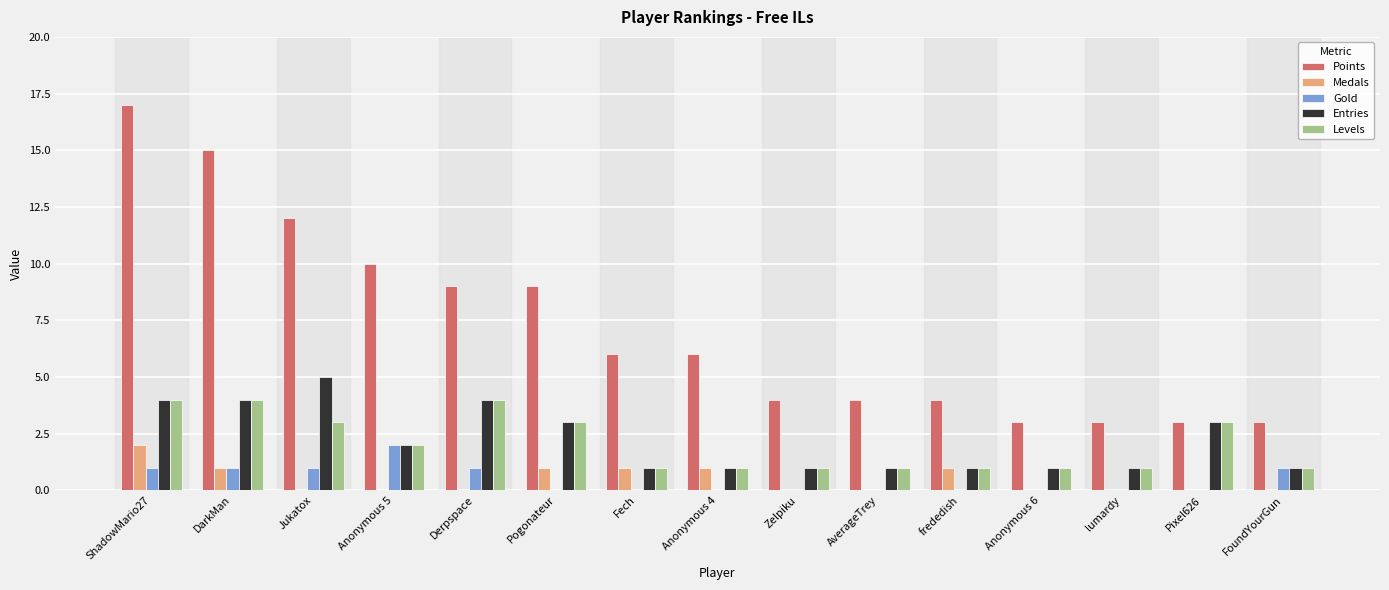

Which series changed the most between Anonymous 4 and FoundYourGun?

Points